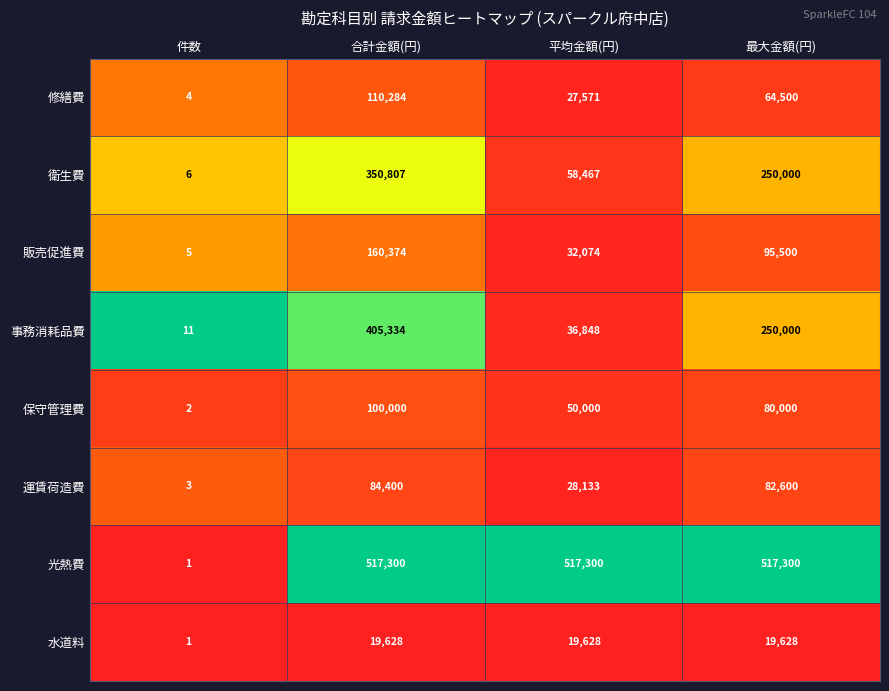

What is the sum of the 運賃荷造費 values at 合計金額(円) and 最大金額(円)?

167000